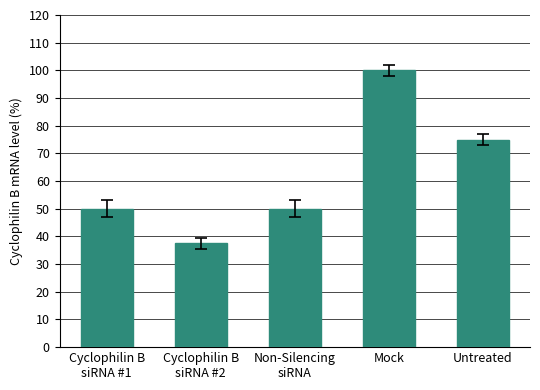

Is it true that the value at Cyclophilin B
siRNA #2 is 37.5?

True